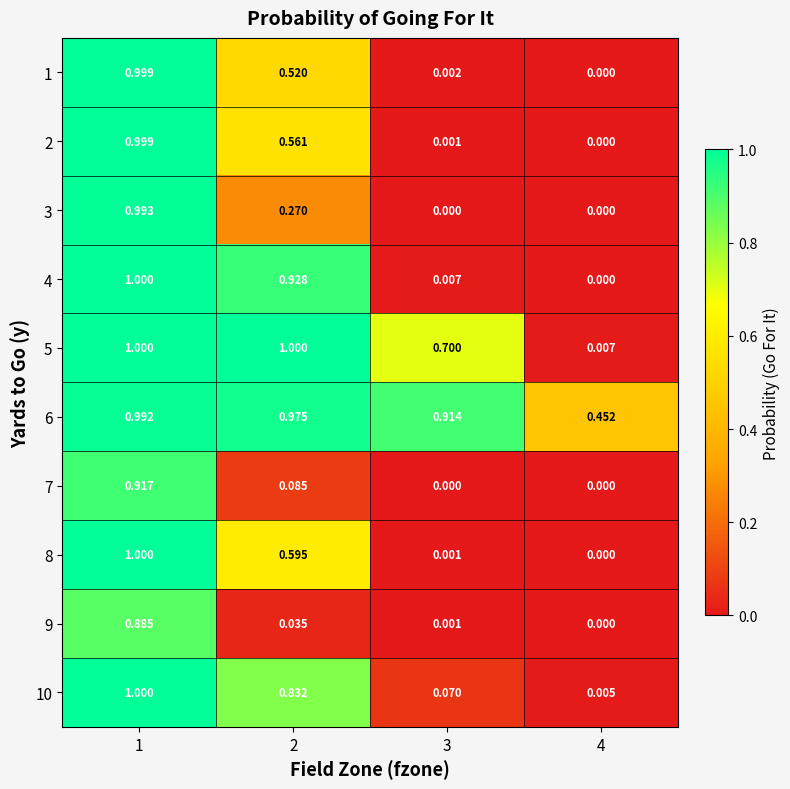

Is the value of 8 at 3 greater than the value of 10 at 3?

No